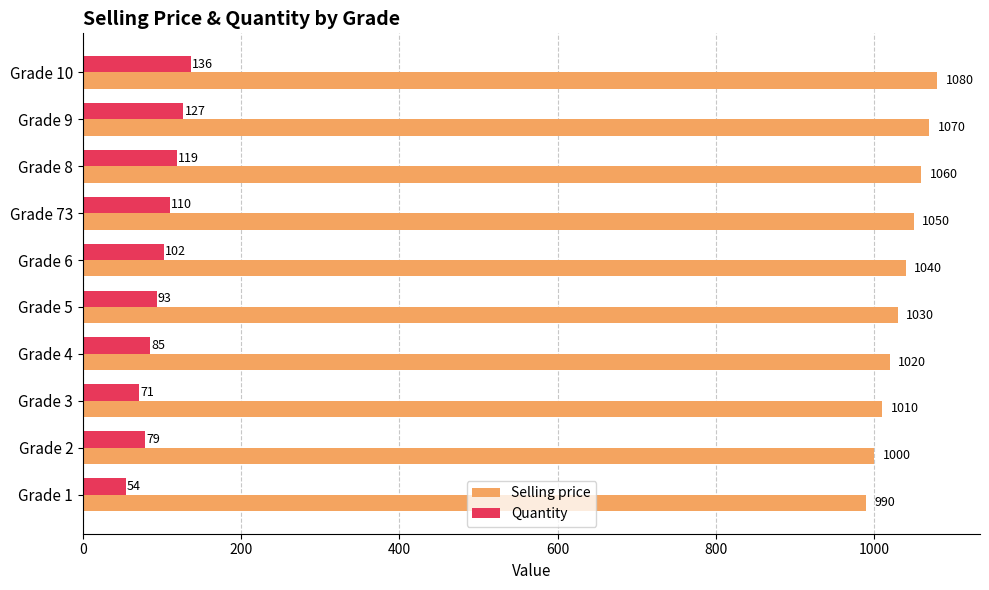

At which label is Selling price closest to 1035?

Grade 5